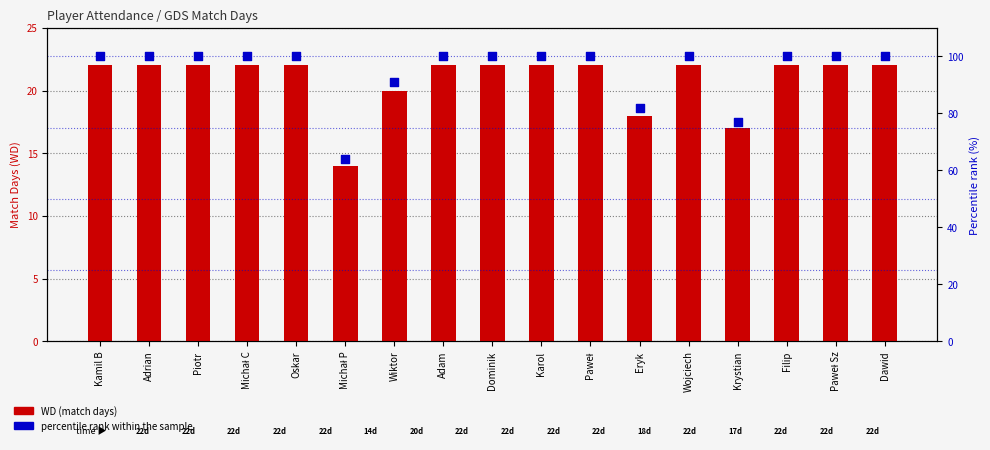

Which series reaches the maximum Y coordinate?

percentile rank within the sample